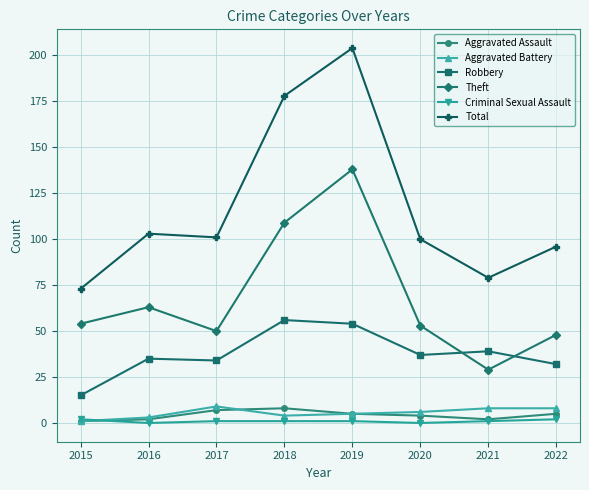

The value of Theft at 2017 is 15. True or false?

False